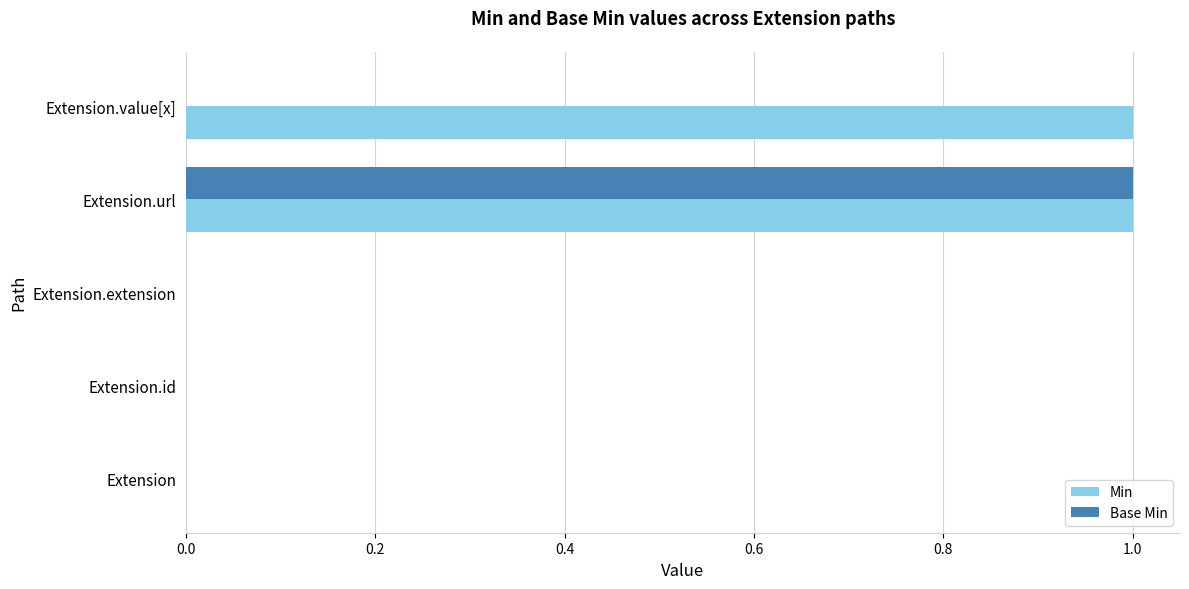

What is the maximum value shown in the chart?

1